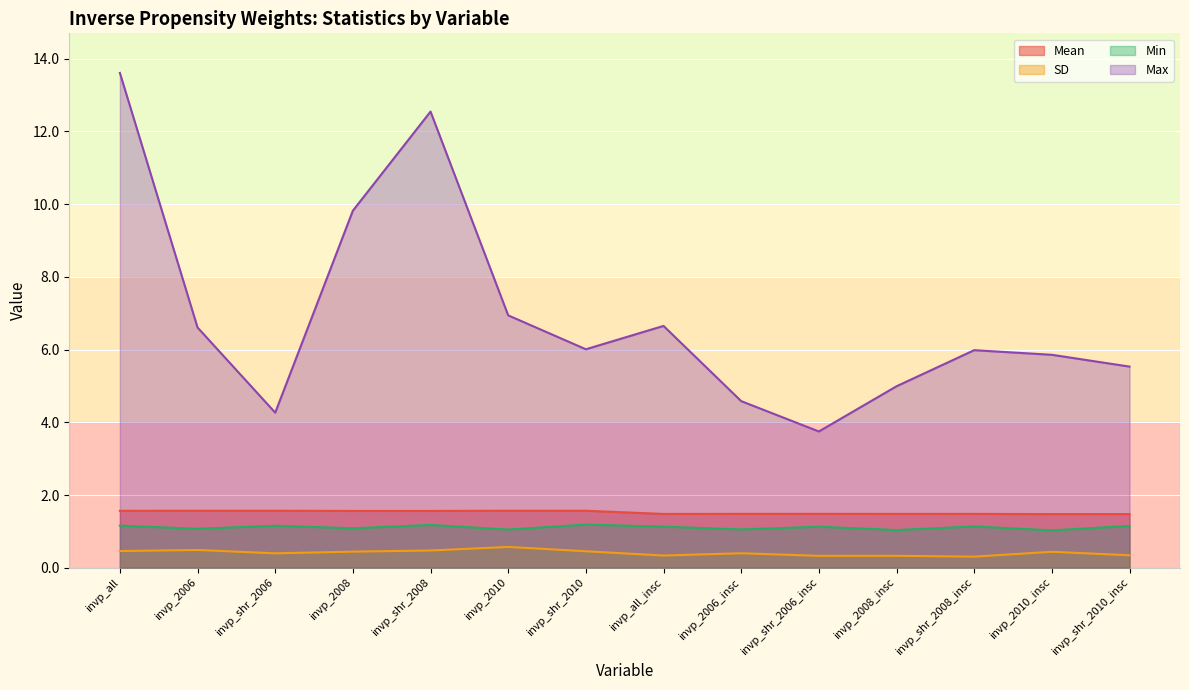

What is the maximum value for Max?

13.6